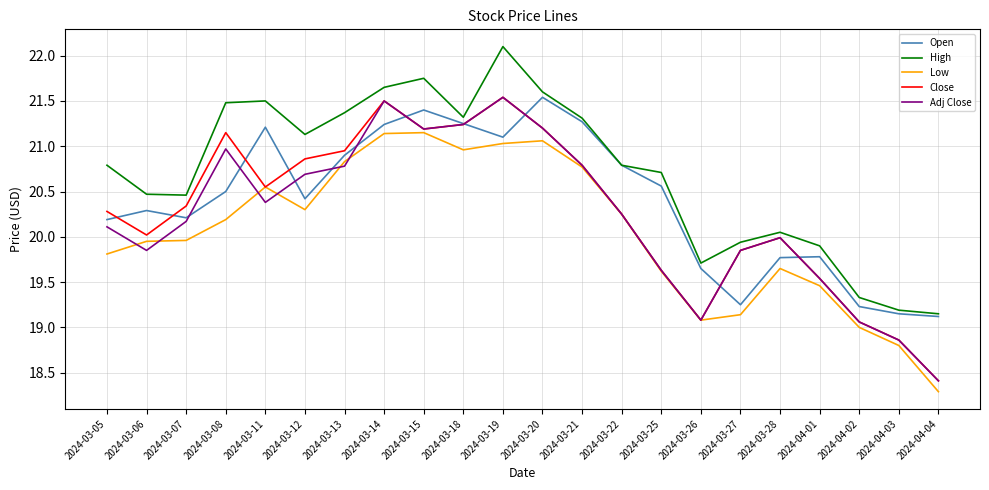

How many lines are shown in the chart?

5